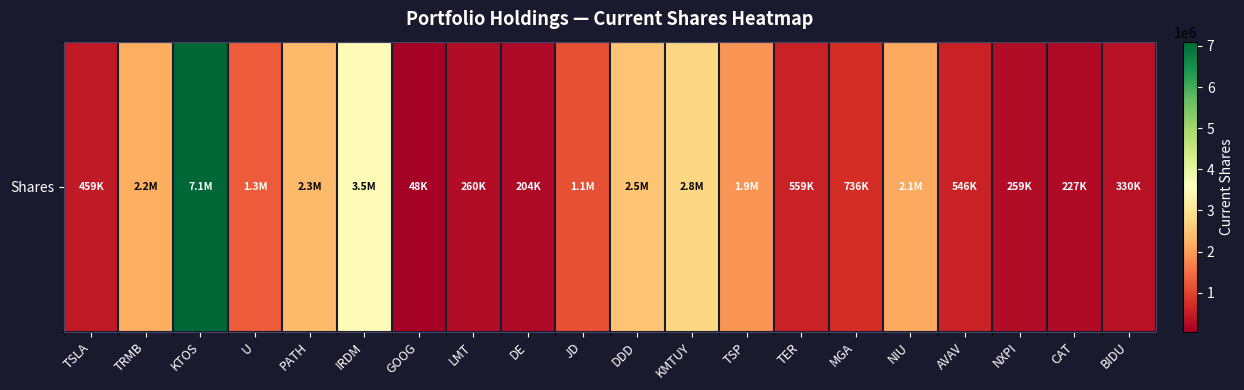

How many distinct data groups are displayed?

1